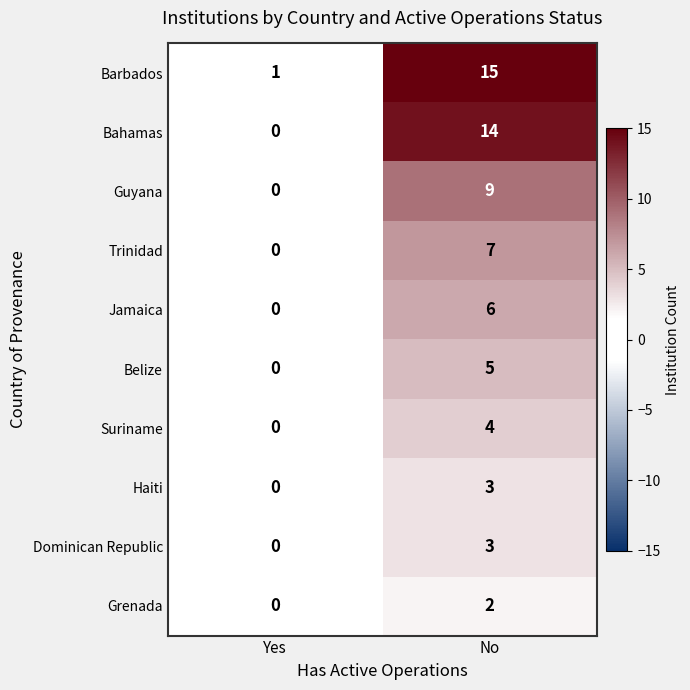

What is the average value of the Trinidad series?

4